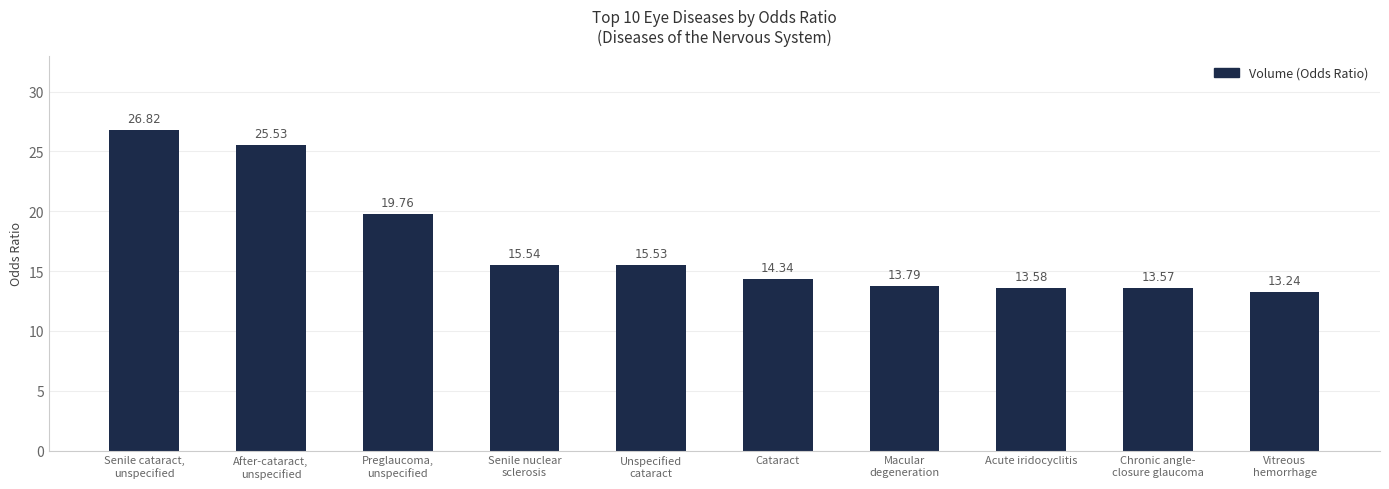

Rank the categories by value from lowest to highest.

Vitreous
hemorrhage, Chronic angle-
closure glaucoma, Acute iridocyclitis, Macular
degeneration, Cataract, Unspecified
cataract, Senile nuclear
sclerosis, Preglaucoma,
unspecified, After-cataract,
unspecified, Senile cataract,
unspecified